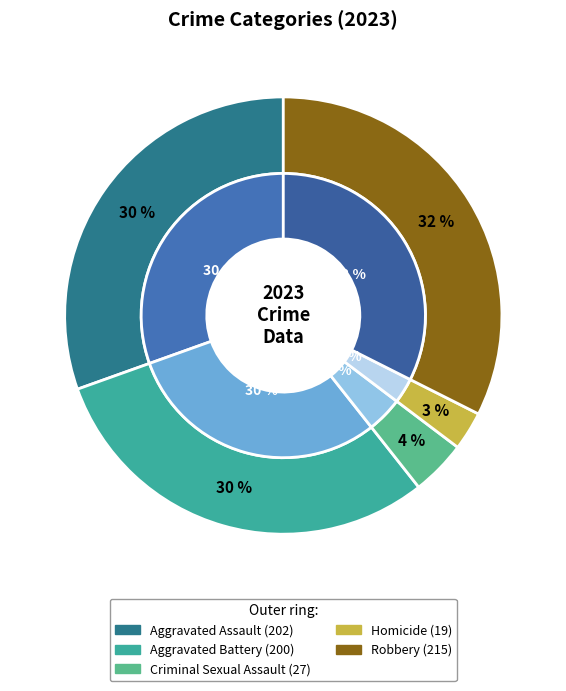

Which slice is the largest?

Robbery